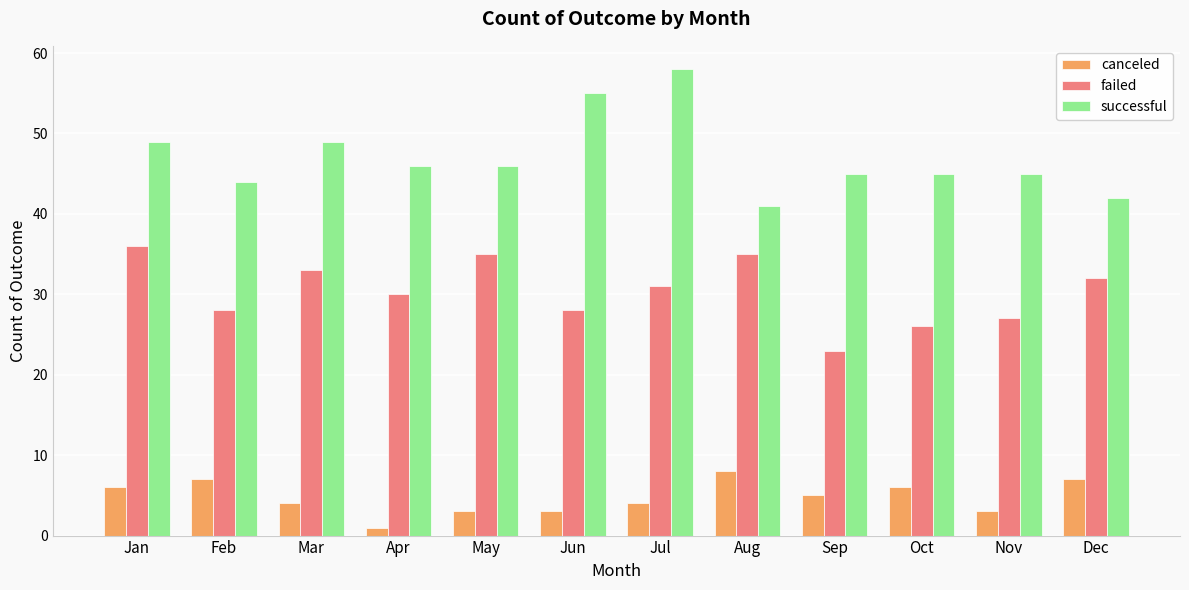

Rank the series by their average value, from highest to lowest.

successful, failed, canceled